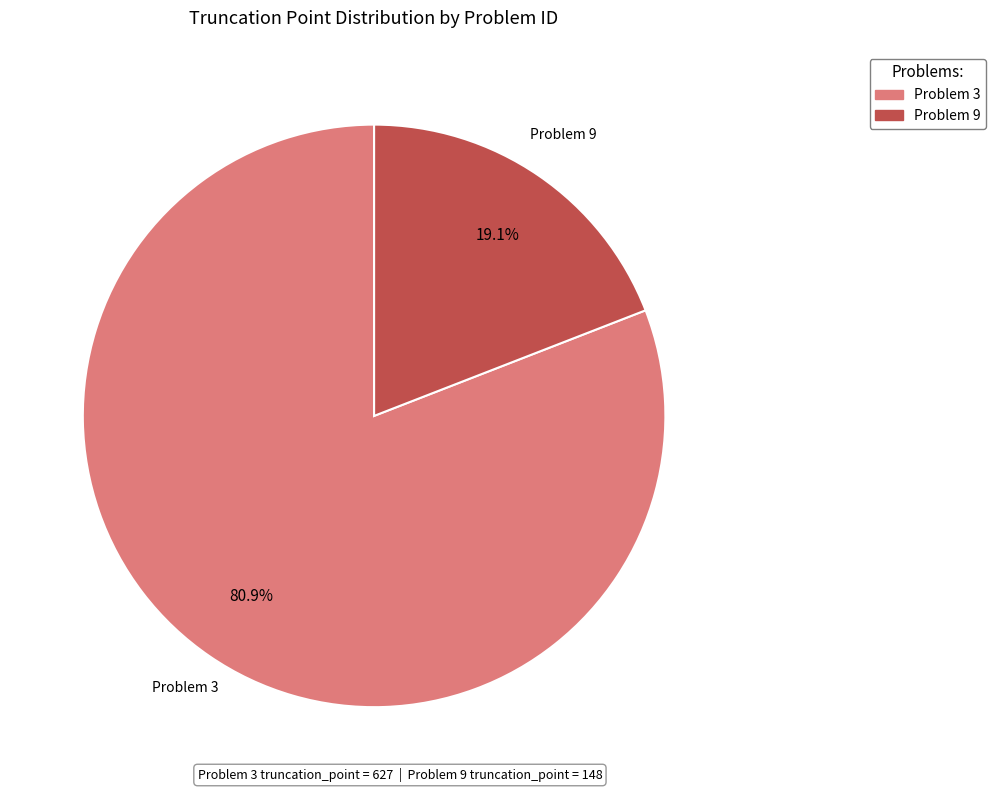

Do Problem 9 and Problem 3 together represent more than half of the pie?

Yes